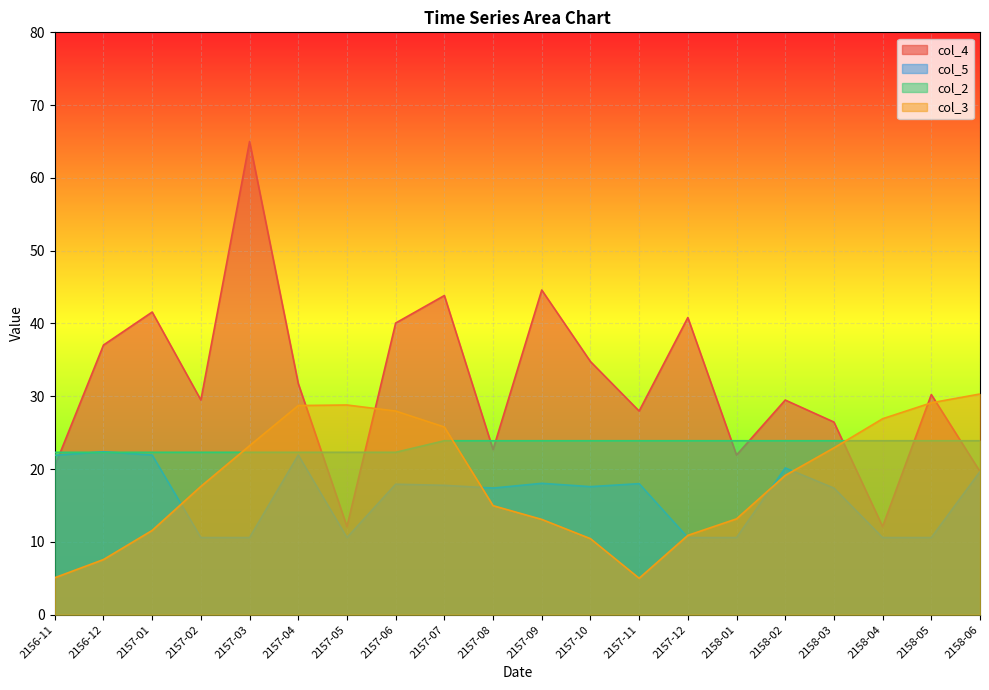

How many values in the col_3 series exceed 19?

10